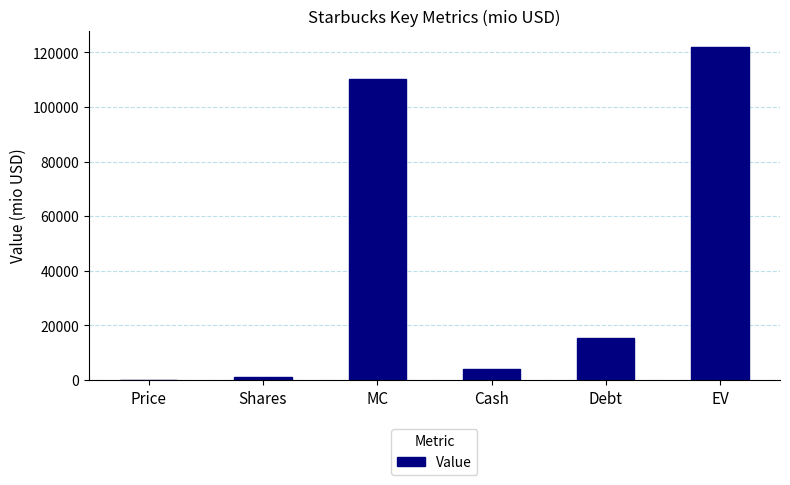

Which category has the highest value across all series?

EV